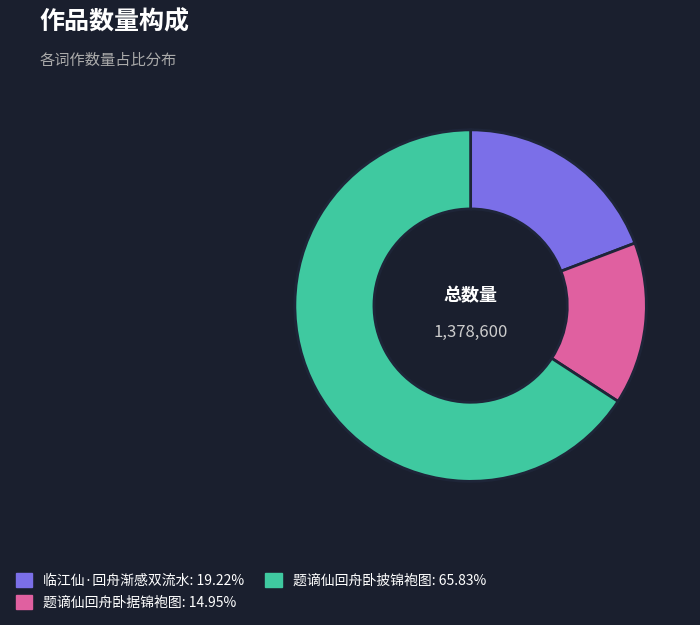

What is the ratio of the value at 题谪仙回舟卧披锦袍图 to the value at 临江仙·回舟渐感双流水?

3.4